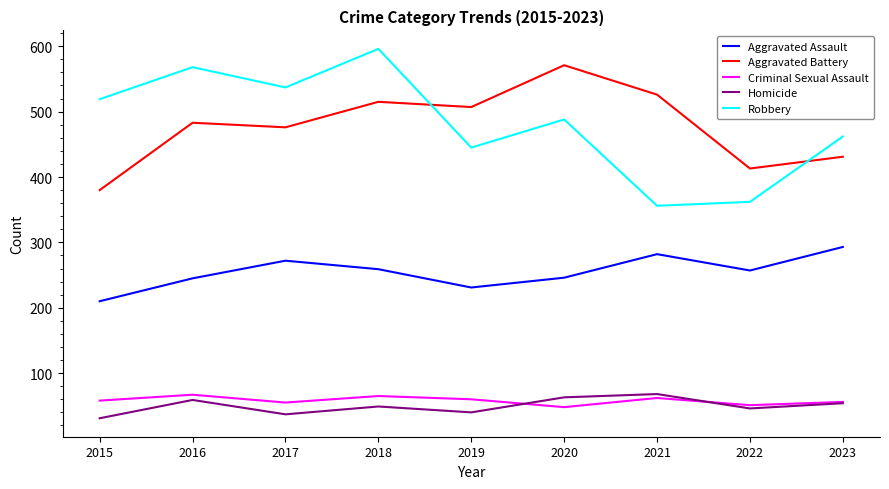

True or false: Criminal Sexual Assault and Robbery cross at least once.

False